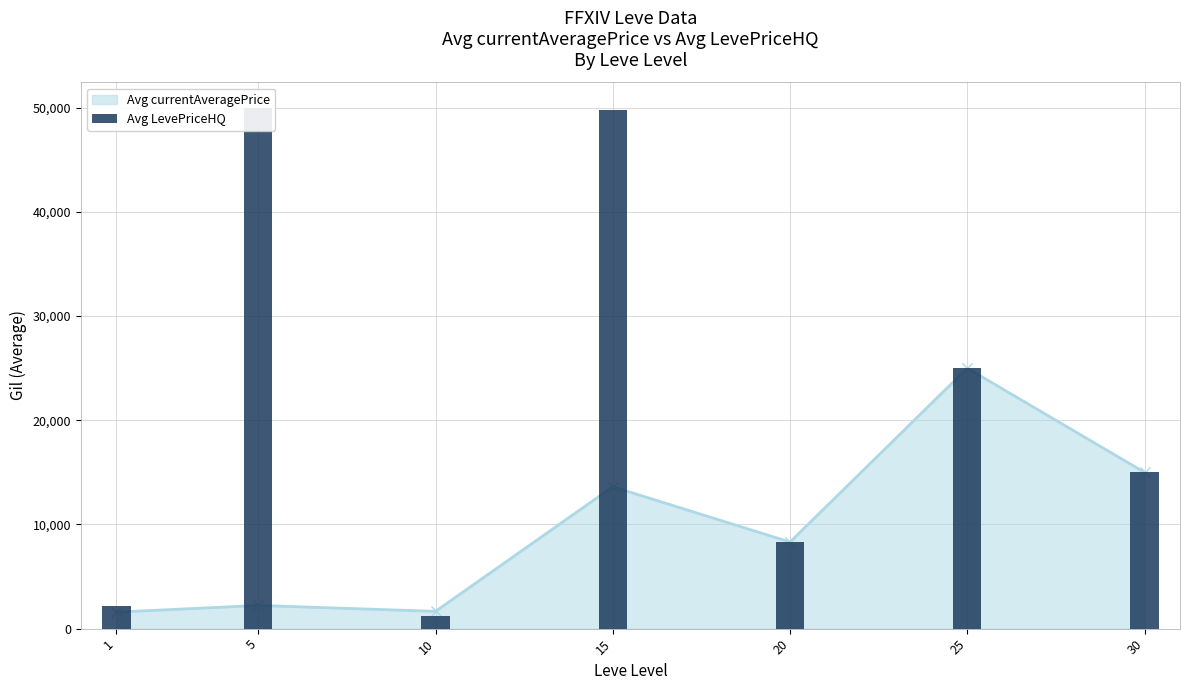

What is the minimum value shown in the chart?

1200.0